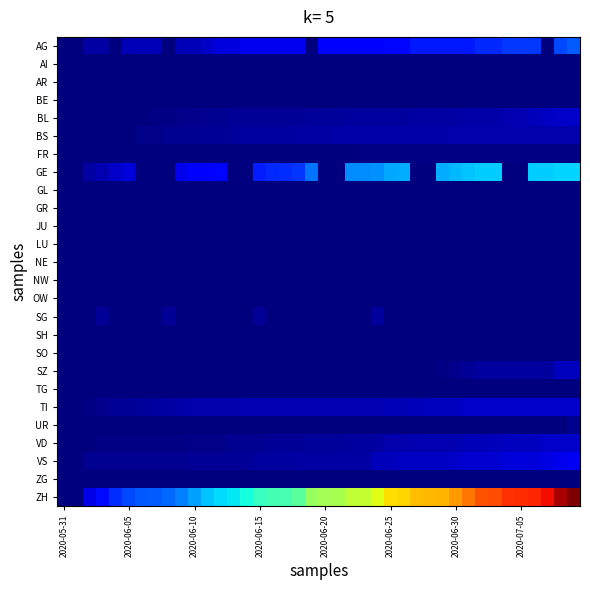

Reading right to left, list all the values displayed in this chart.

AG: 65	60	0	55	55	55	50	50	45	45	45	45	45	40	40	35	35	35	35	35	0	30	30	30	30	30	25	25	20	15	15	0	15	15	15	0	10	10	0	0
AI: 0	0	0	0	0	0	0	0	0	0	0	0	0	0	0	0	0	0	0	0	0	0	0	0	0	0	0	0	0	0	0	0	0	0	0	0	0	0	0	0
AR: 0	0	0	0	0	0	0	0	0	0	0	0	0	0	0	0	0	0	0	0	0	0	0	0	0	0	0	0	0	0	0	0	0	0	0	0	0	0	0	0
BE: 0	0	0	0	0	0	0	0	0	0	0	0	0	0	0	0	0	0	0	0	0	0	0	0	0	0	0	0	0	0	0	0	0	0	0	0	0	0	0	0
BL: 20	19	18	16	14	13	11	11	11	10	10	10	10	9	9	9	9	9	8	8	8	7	7	7	7	6	6	5	5	4	3	2	2	1	0	0	0	0	0	0
BS: 12	12	12	12	12	12	12	12	12	12	11	11	11	11	11	11	11	11	11	10	10	10	9	9	9	9	8	7	6	5	5	5	3	3	1	1	0	0	0	0
FR: 2	2	2	2	2	2	2	2	2	2	2	2	2	2	2	2	2	1	1	1	1	1	1	0	0	0	0	0	0	0	0	0	0	0	0	0	0	0	0	0
GE: 101	101	99	99	0	0	98	98	96	93	89	0	0	89	88	81	80	80	0	0	73	54	51	50	47	0	0	39	38	34	29	0	0	0	24	20	14	10	1	0
GL: 0	0	0	0	0	0	0	0	0	0	0	0	0	0	0	0	0	0	0	0	0	0	0	0	0	0	0	0	0	0	0	0	0	0	0	0	0	0	0	0
GR: 0	0	0	0	0	0	0	0	0	0	0	0	0	0	0	0	0	0	0	0	0	0	0	0	0	0	0	0	0	0	0	0	0	0	0	0	0	0	0	0
JU: 0	0	0	0	0	0	0	0	0	0	0	0	0	0	0	0	0	0	0	0	0	0	0	0	0	0	0	0	0	0	0	0	0	0	0	0	0	0	0	0
LU: 0	0	0	0	0	0	0	0	0	0	0	0	0	0	0	0	0	0	0	0	0	0	0	0	0	0	0	0	0	0	0	0	0	0	0	0	0	0	0	0
NE: 0	0	0	0	0	0	0	0	0	0	0	0	0	0	0	0	0	0	0	0	0	0	0	0	0	0	0	0	0	0	0	0	0	0	0	0	0	0	0	0
NW: 0	0	0	0	0	0	0	0	0	0	0	0	0	0	0	0	0	0	0	0	0	0	0	0	0	0	0	0	0	0	0	0	0	0	0	0	0	0	0	0
OW: 0	0	0	0	0	0	0	0	0	0	0	0	0	0	0	0	0	0	0	0	0	0	0	0	0	0	0	0	0	0	0	0	0	0	0	0	0	0	0	0
SG: 0	0	0	0	0	0	0	0	0	0	0	0	0	0	0	9	0	0	0	0	0	0	0	0	6	0	0	0	0	0	0	6	0	0	0	0	6	0	0	0
SH: 0	0	0	0	0	0	0	0	0	0	0	0	0	0	0	0	0	0	0	0	0	0	0	0	0	0	0	0	0	0	0	0	0	0	0	0	0	0	0	0
SO: 0	0	0	0	0	0	0	0	0	0	0	0	0	0	0	0	0	0	0	0	0	0	0	0	0	0	0	0	0	0	0	0	0	0	0	0	0	0	0	0
SZ: 17	17	9	9	9	9	9	9	6	4	2	1	1	1	1	1	1	1	1	1	1	0	0	0	0	0	0	0	0	0	0	0	0	0	0	0	0	0	0	0
TG: 1	1	0	0	0	0	0	0	0	0	0	0	0	0	0	0	0	0	0	0	0	0	0	0	0	0	0	0	0	0	0	0	0	0	0	0	0	0	0	0
TI: 20	20	20	20	20	20	20	20	19	17	17	17	16	15	15	14	14	14	14	14	14	14	13	13	13	13	12	12	12	12	11	10	9	8	7	7	4	2	0	0
UR: 4	0	1	0	0	0	0	0	0	0	0	0	0	0	0	0	0	0	0	0	0	0	0	0	0	0	0	0	0	0	0	0	0	0	0	0	0	0	0	0
VD: 20	20	20	17	17	17	16	15	15	14	14	13	13	12	12	10	9	9	8	8	8	7	6	6	5	5	5	3	3	3	2	2	2	2	2	2	2	1	1	0
VS: 31	29	26	24	24	24	22	22	22	19	18	18	18	18	16	16	10	10	10	10	10	10	9	9	9	6	6	6	6	6	5	5	5	5	5	5	5	5	0	0
ZG: 0	0	0	0	0	0	0	0	0	0	0	0	0	0	0	0	0	0	0	0	0	0	0	0	0	0	0	0	0	0	0	0	0	0	0	0	0	0	0	0
ZH: 302	291	271	263	260	259	249	248	237	225	217	215	214	206	203	188	177	176	167	166	161	139	132	130	126	114	107	103	96	85	76	69	66	64	60	51	41	28	1	0